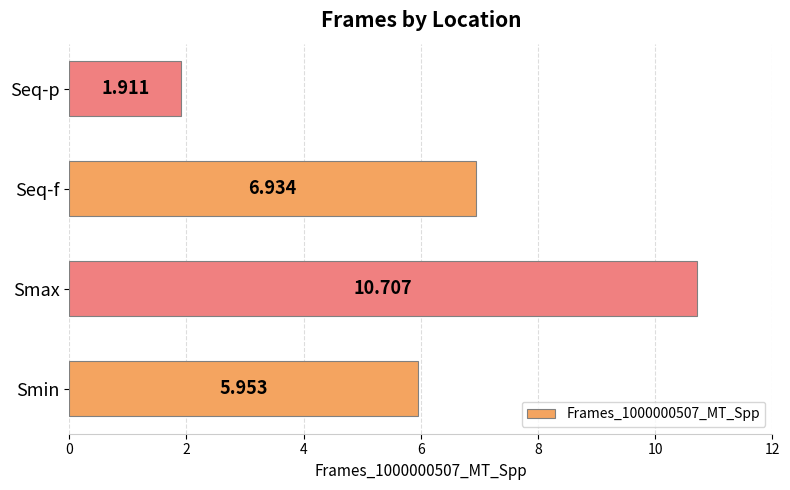

Between Seq-f and Smin, which is larger?

Seq-f